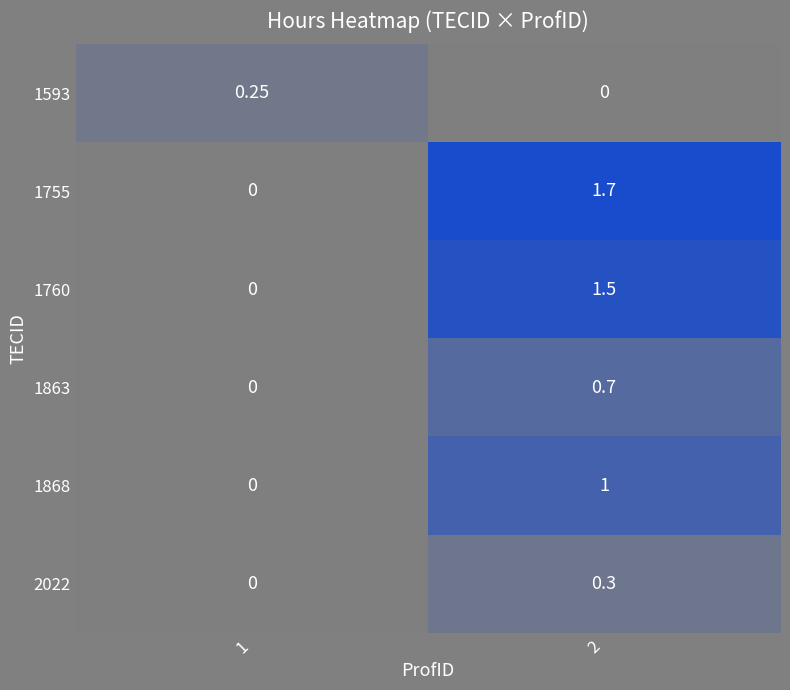

Between 1 and 2, which series saw the biggest shift?

1755